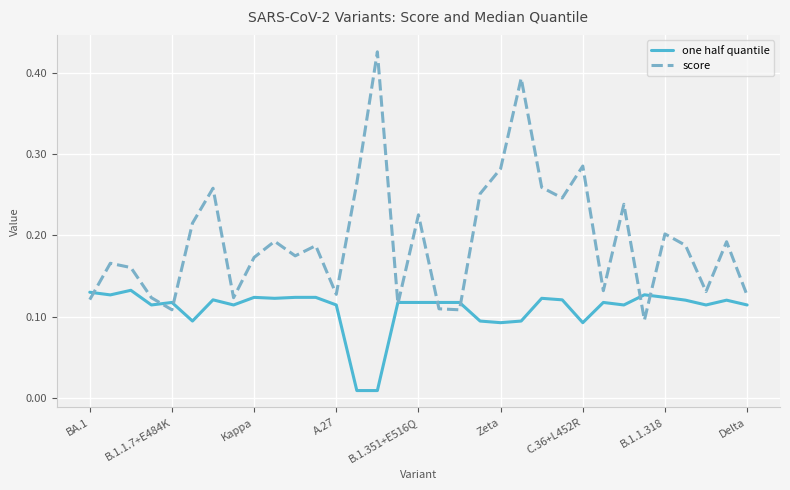

Which series has the largest total across all categories?

score